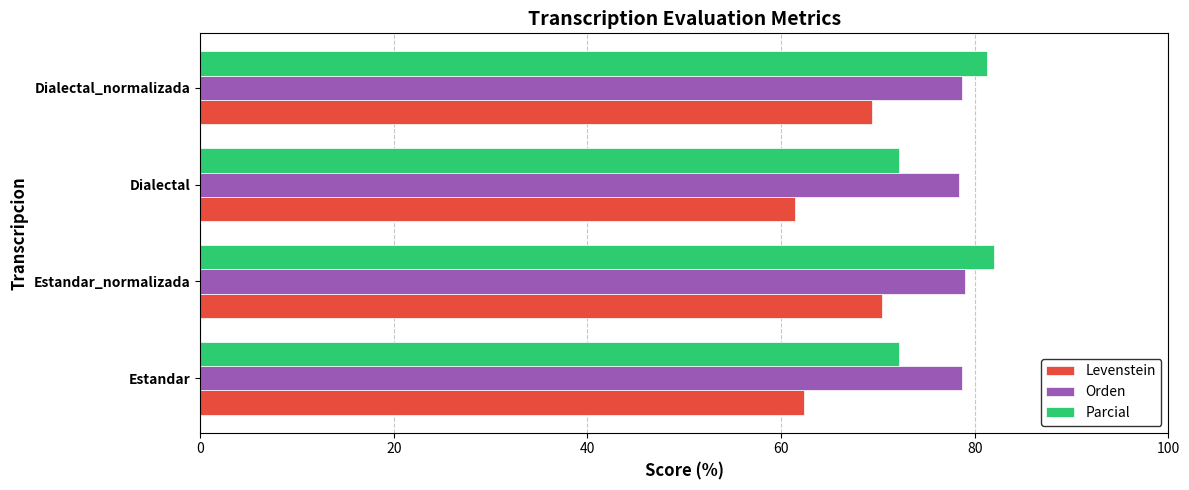

What is the minimum value shown in the chart?

61.4